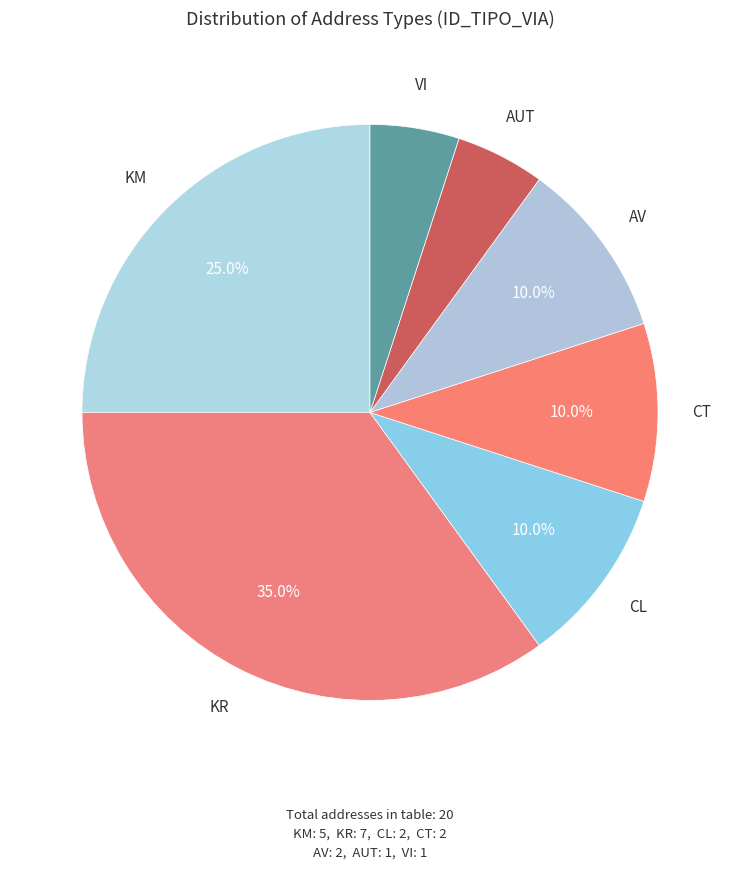

What percentage is the KR slice, to the nearest percent?

35%